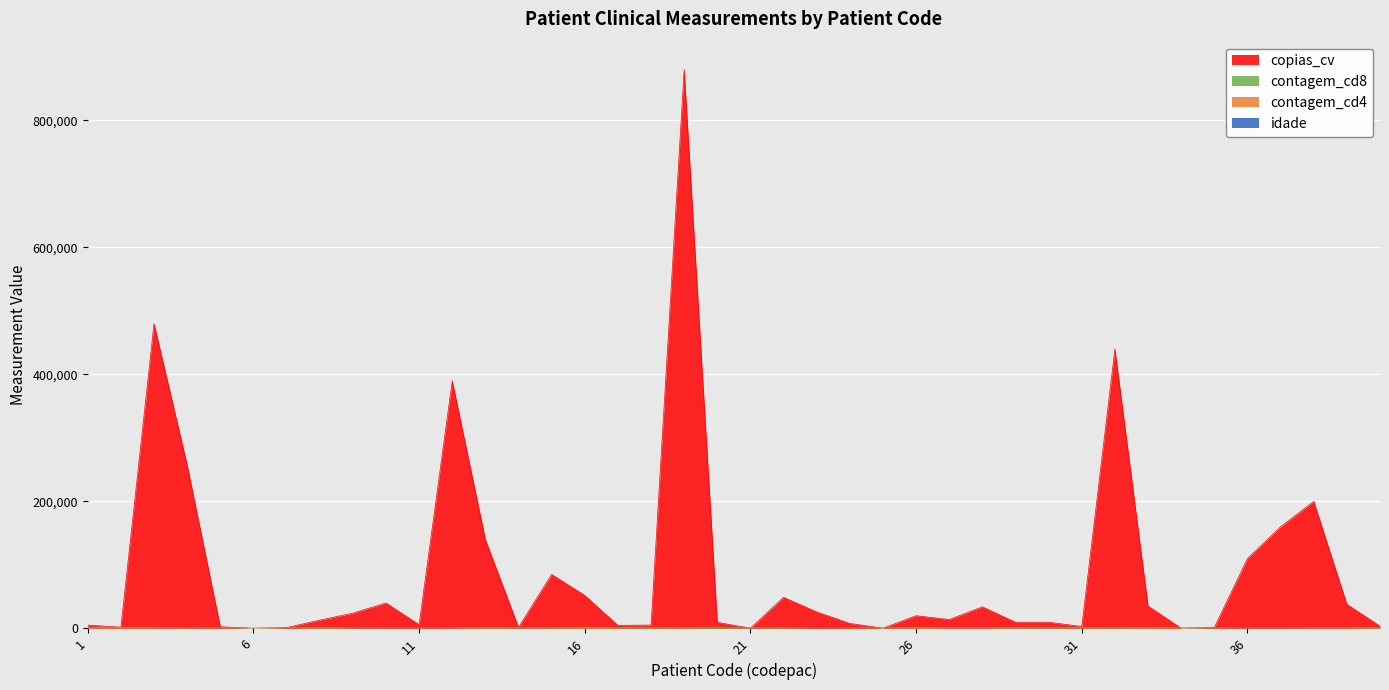

Where is copias_cv nearest to the value 440042?

32